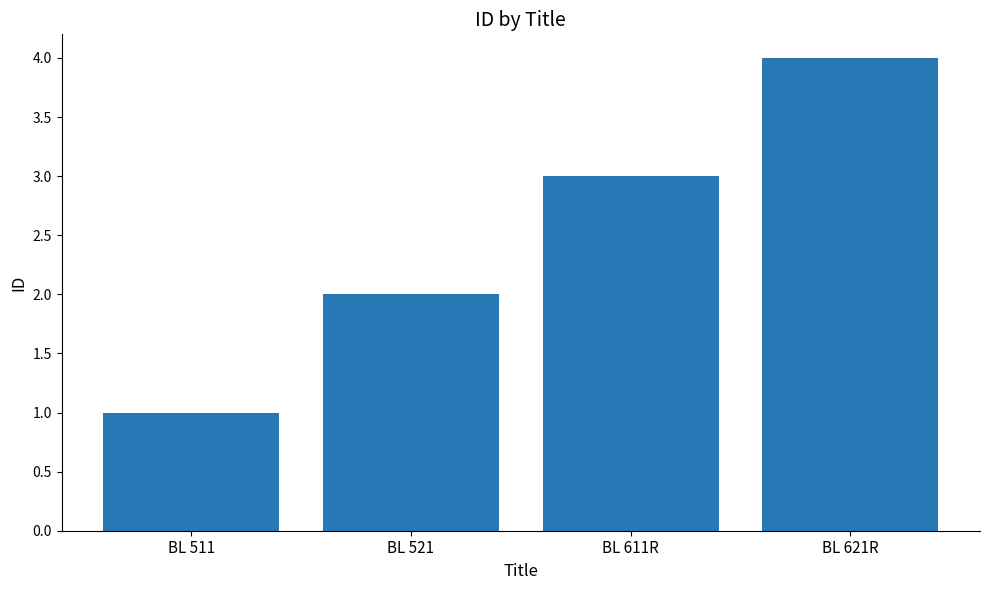

What is the sum of all values?

10